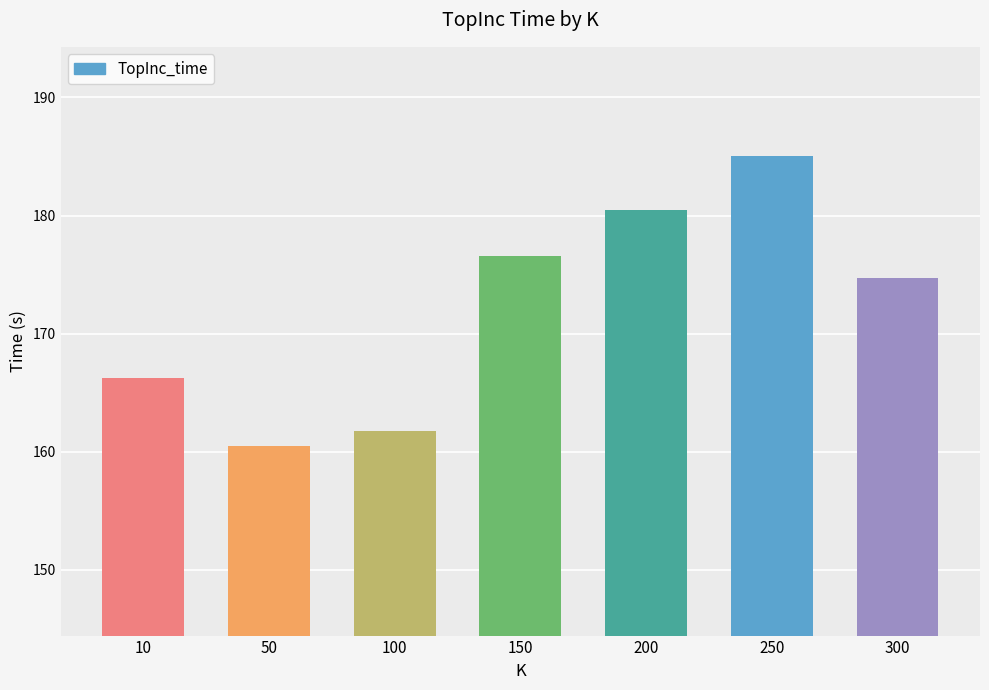

How many bars are there in total?

7